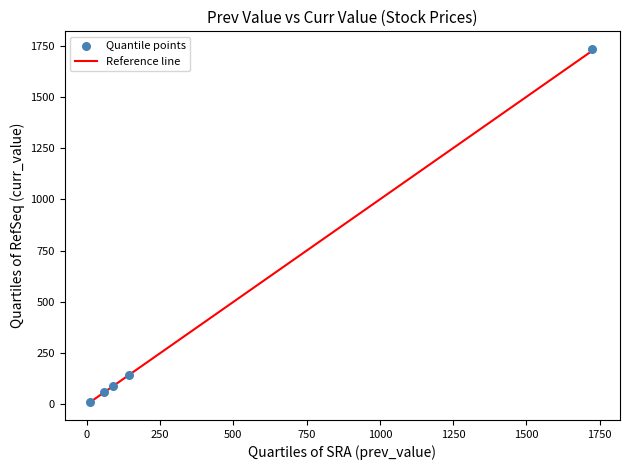

What is the range of X values (max minus min)?

1713.7